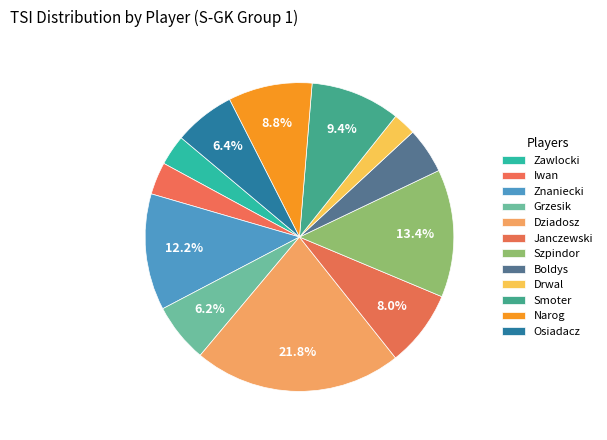

Rank the categories by value from lowest to highest.

Drwal, Zawlocki, Iwan, Boldys, Grzesik, Osiadacz, Janczewski, Narog, Smoter, Znaniecki, Szpindor, Dziadosz